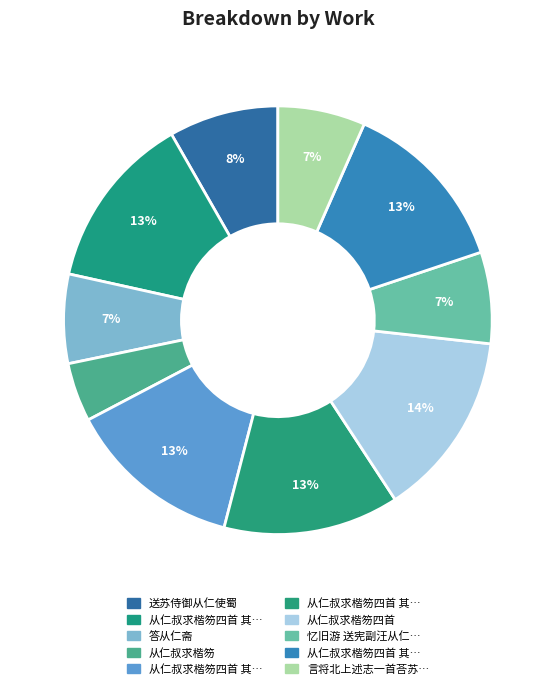

Count the number of slices in the pie.

10